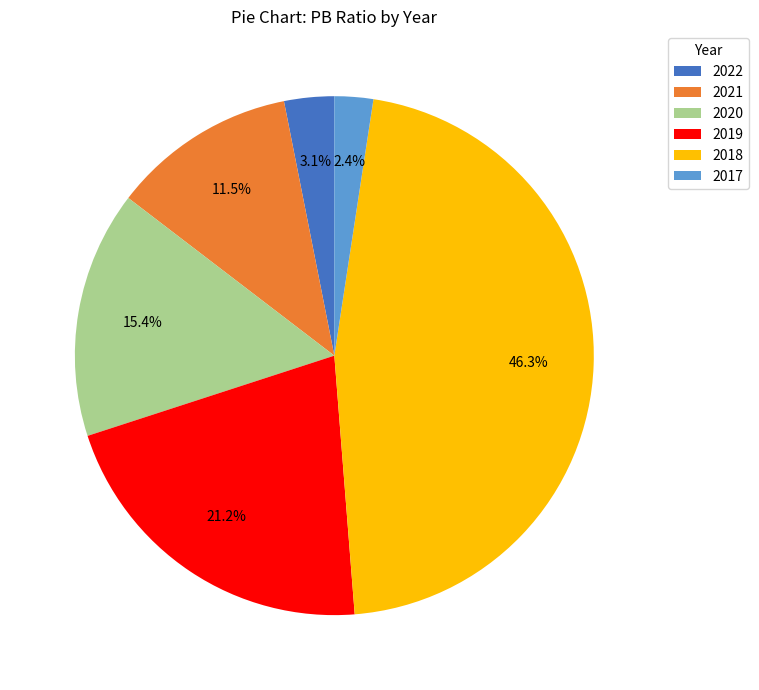

To the nearest percent, what percentage of the pie is 2019?

21%